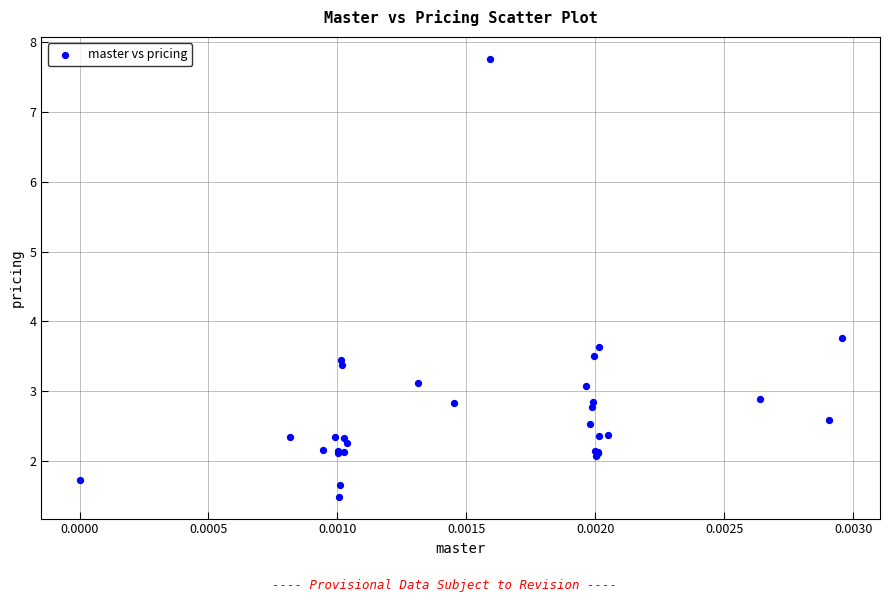

What Y value in the scatter plot is closest to 4?

3.8